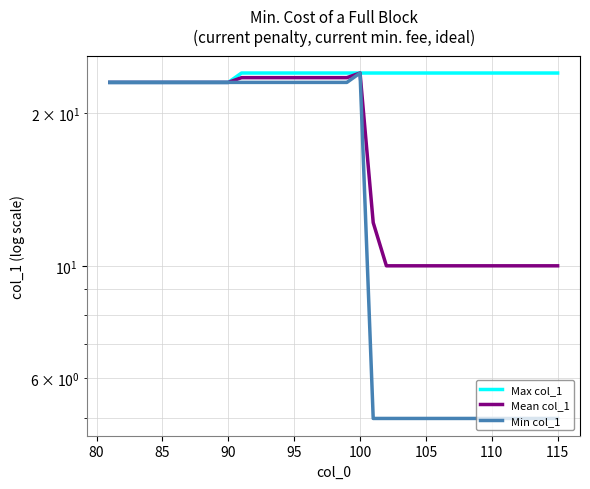

How many series are shown in this chart?

3